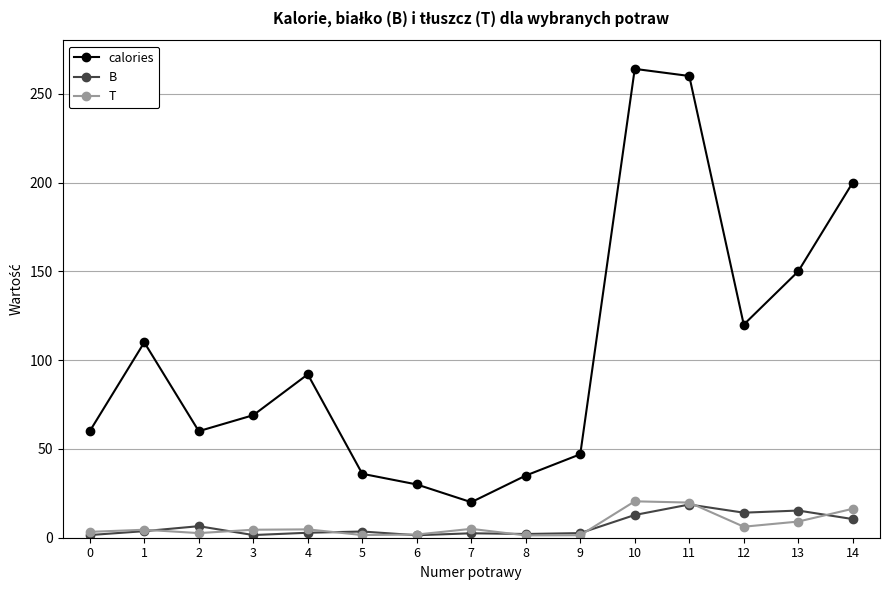

At how many categories does at least one series exceed 90?

7